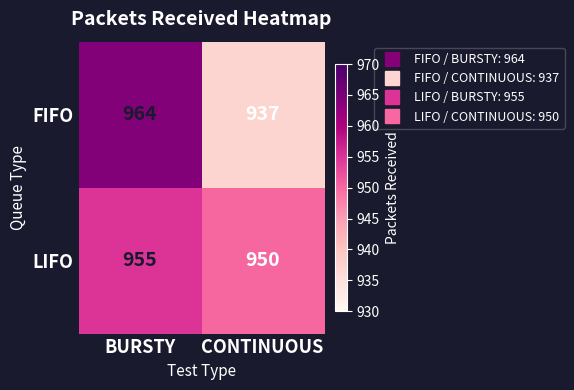

List the series in order of their peak value, lowest first.

LIFO, FIFO